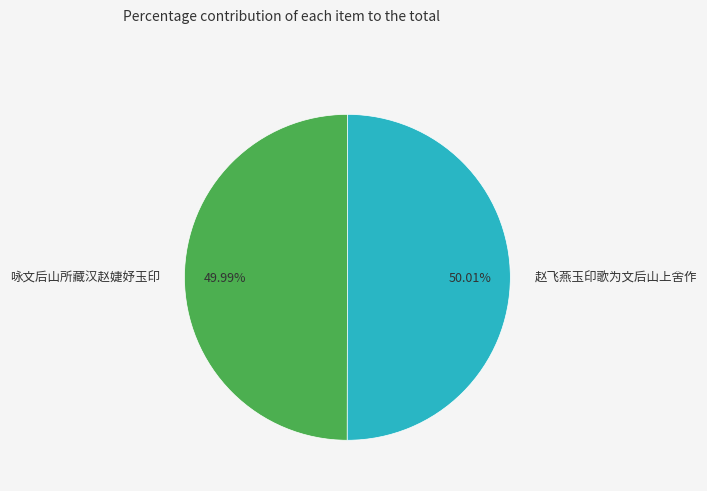

True or false: 赵飞燕玉印歌为文后山上舍作 accounts for 58% of the total.

False